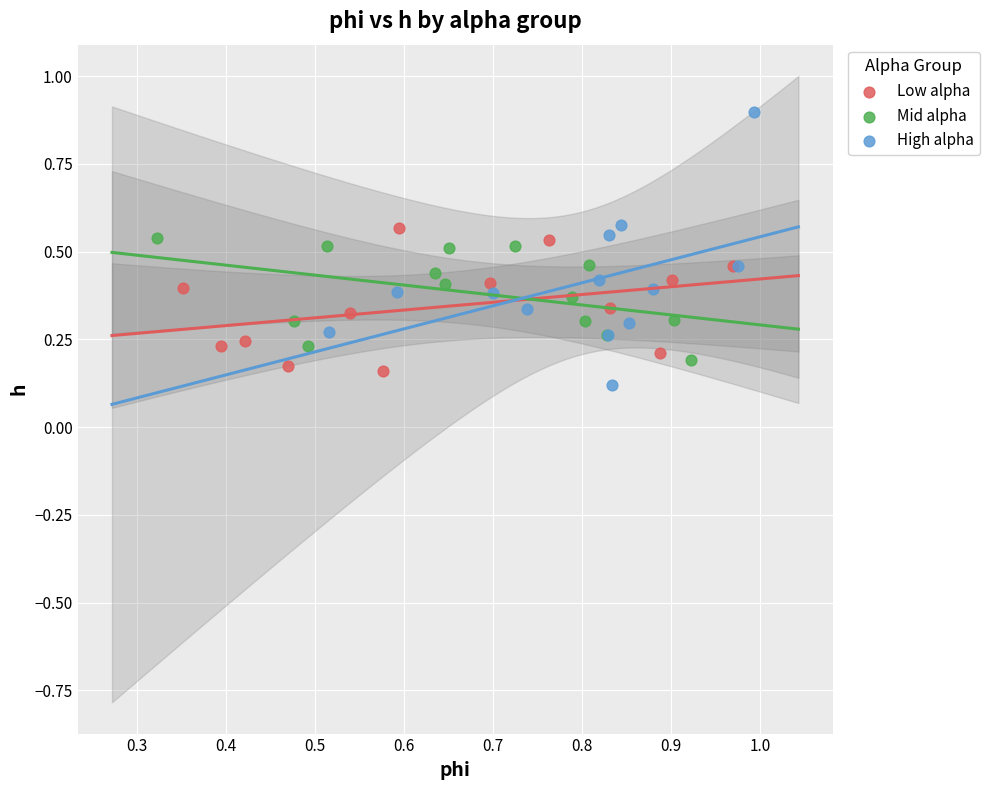

Which series reaches the maximum Y coordinate?

High alpha